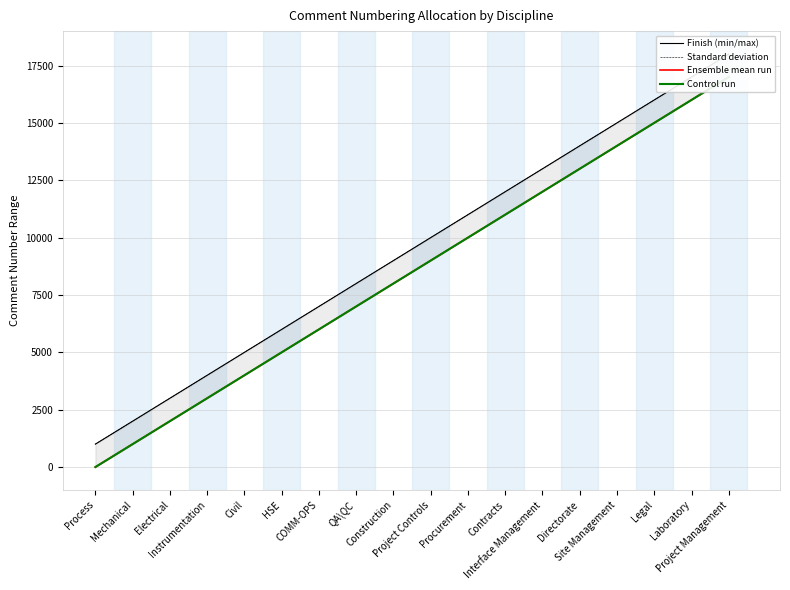

What is the label of the 17th point from the right?

Mechanical